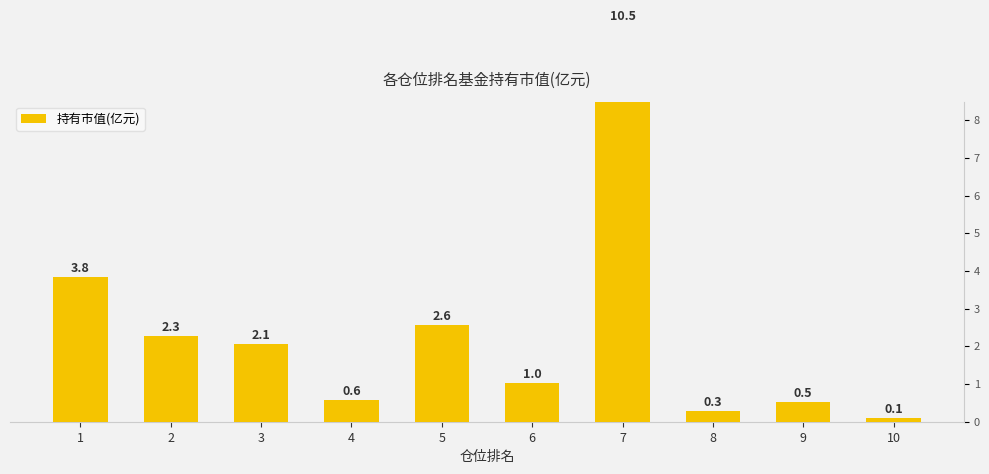

Reading left to right, list all the values displayed in this chart.

3.8	2.3	2.1	0.6	2.6	1.0	10.5	0.3	0.5	0.1